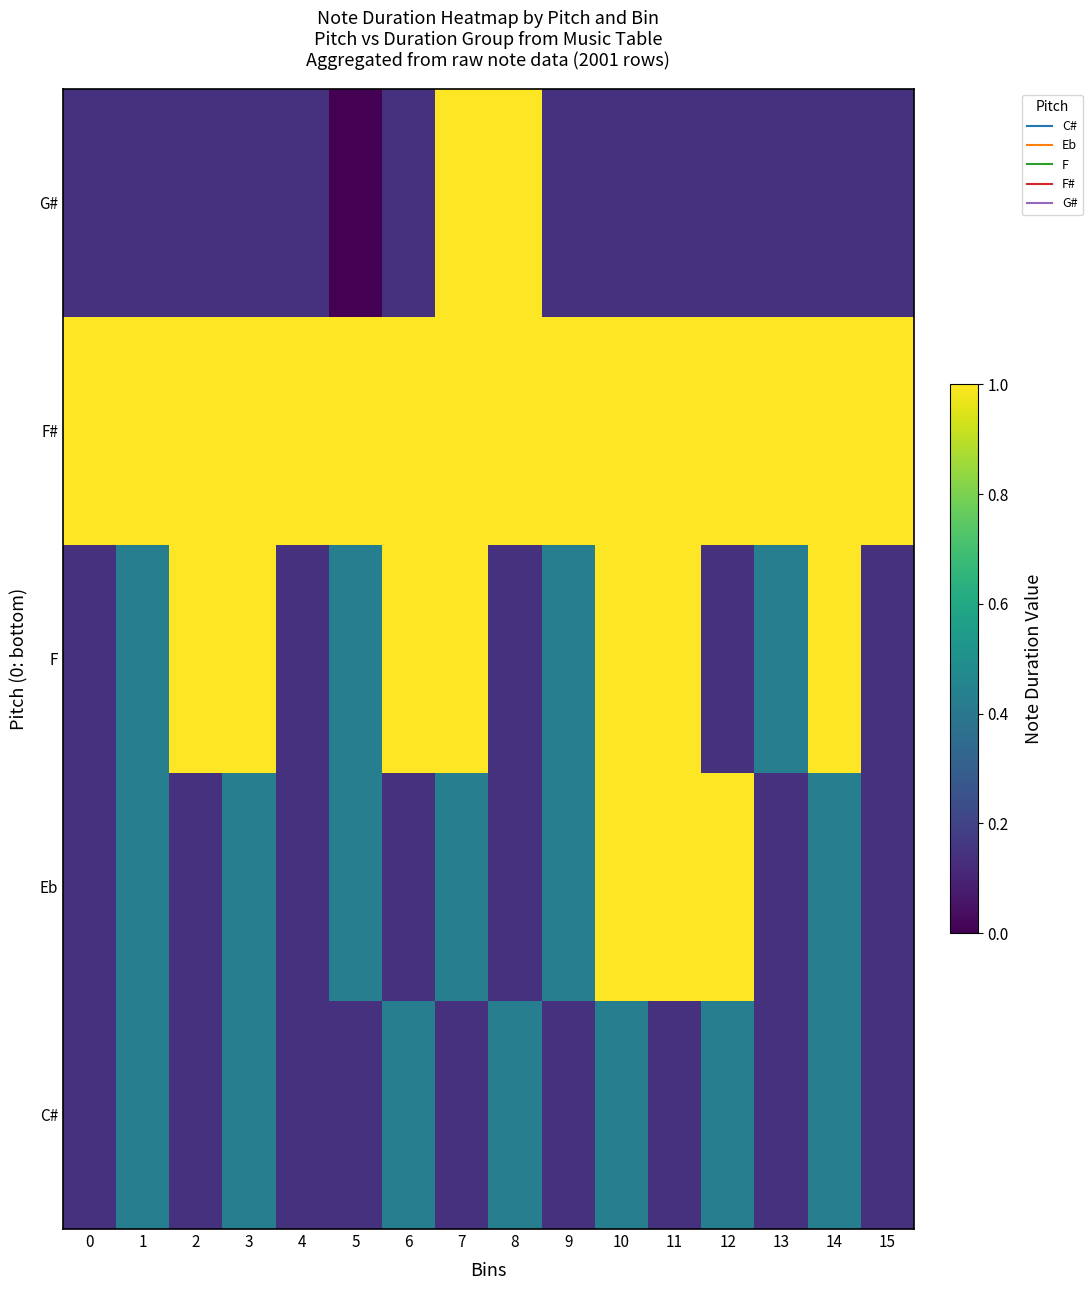

What is the difference between the highest and lowest values at 1?

0.9